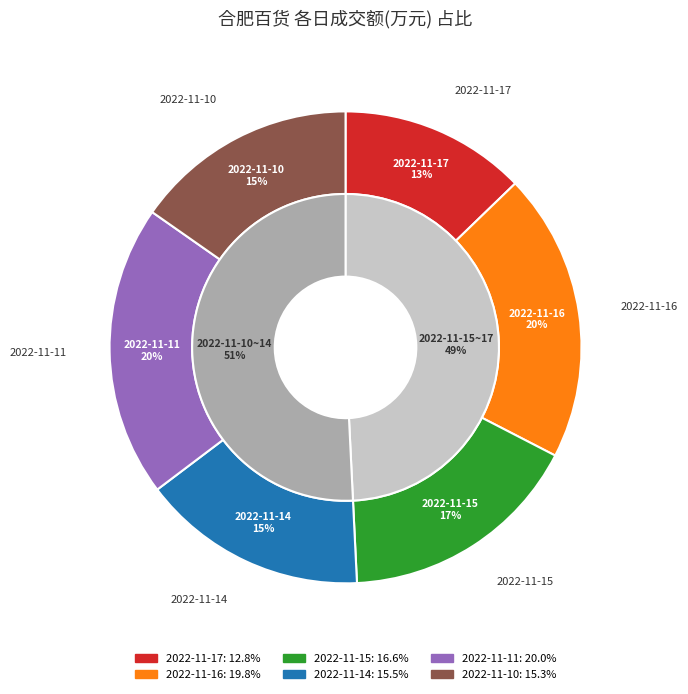

What is the largest slice in the pie chart?

2022-11-11